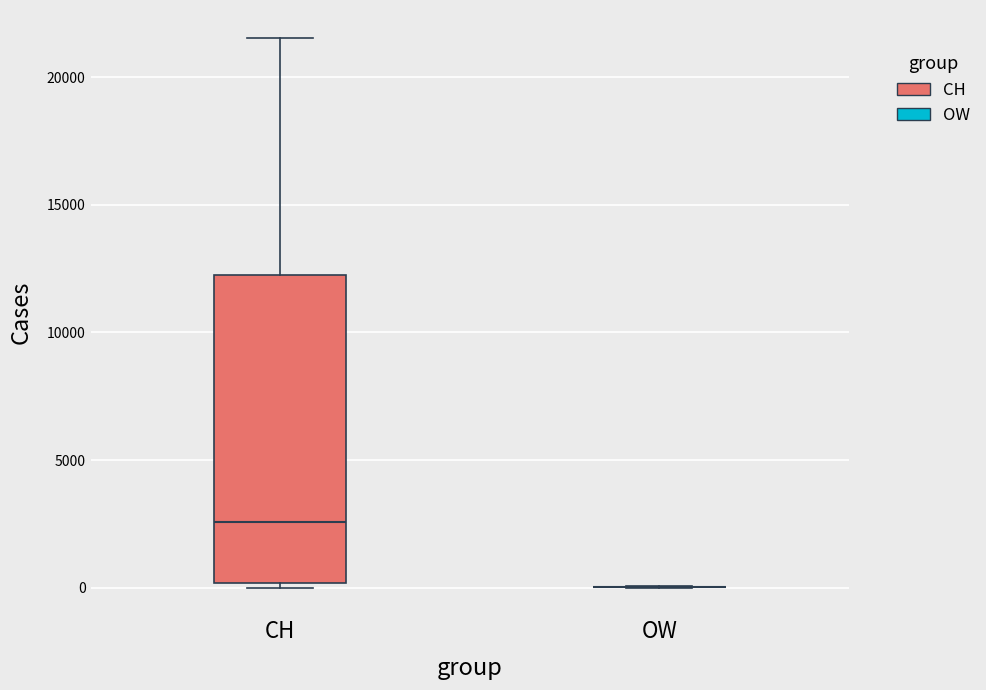

Where is the lower edge of the box for CH on the y-axis? The values are not printed on the chart, so give them approximately, as read against the axis.

0